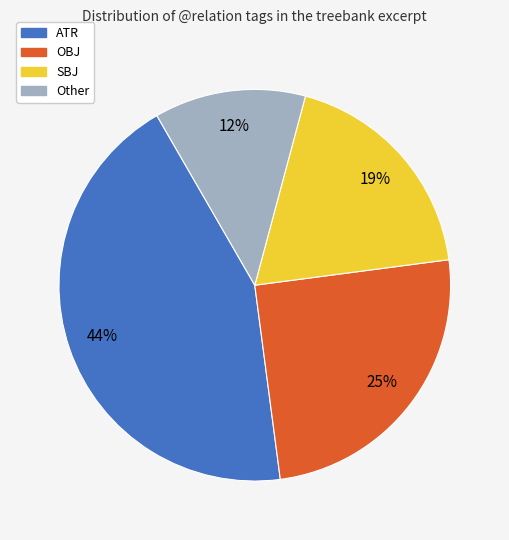

How many segments does this pie chart have?

4